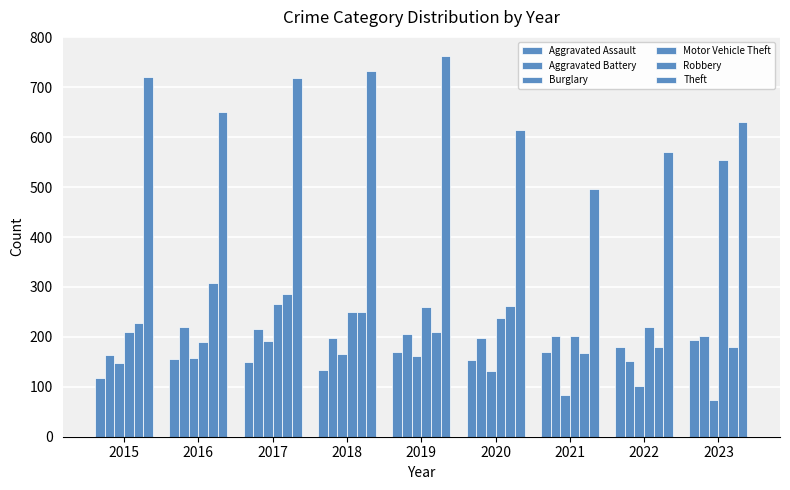

How many bars are there in each group?

6